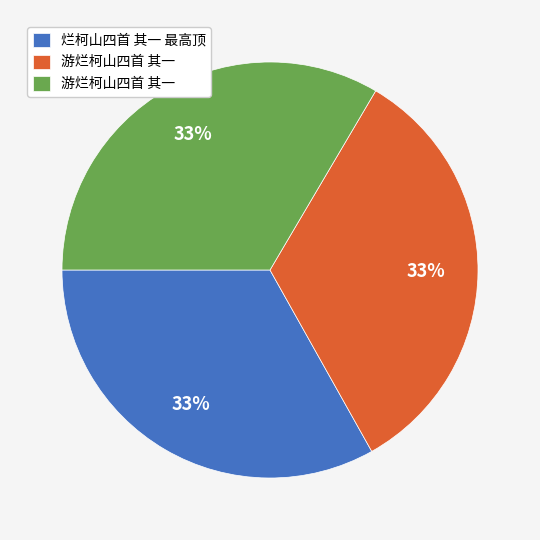

Is there any slice that represents more than half of the pie?

No